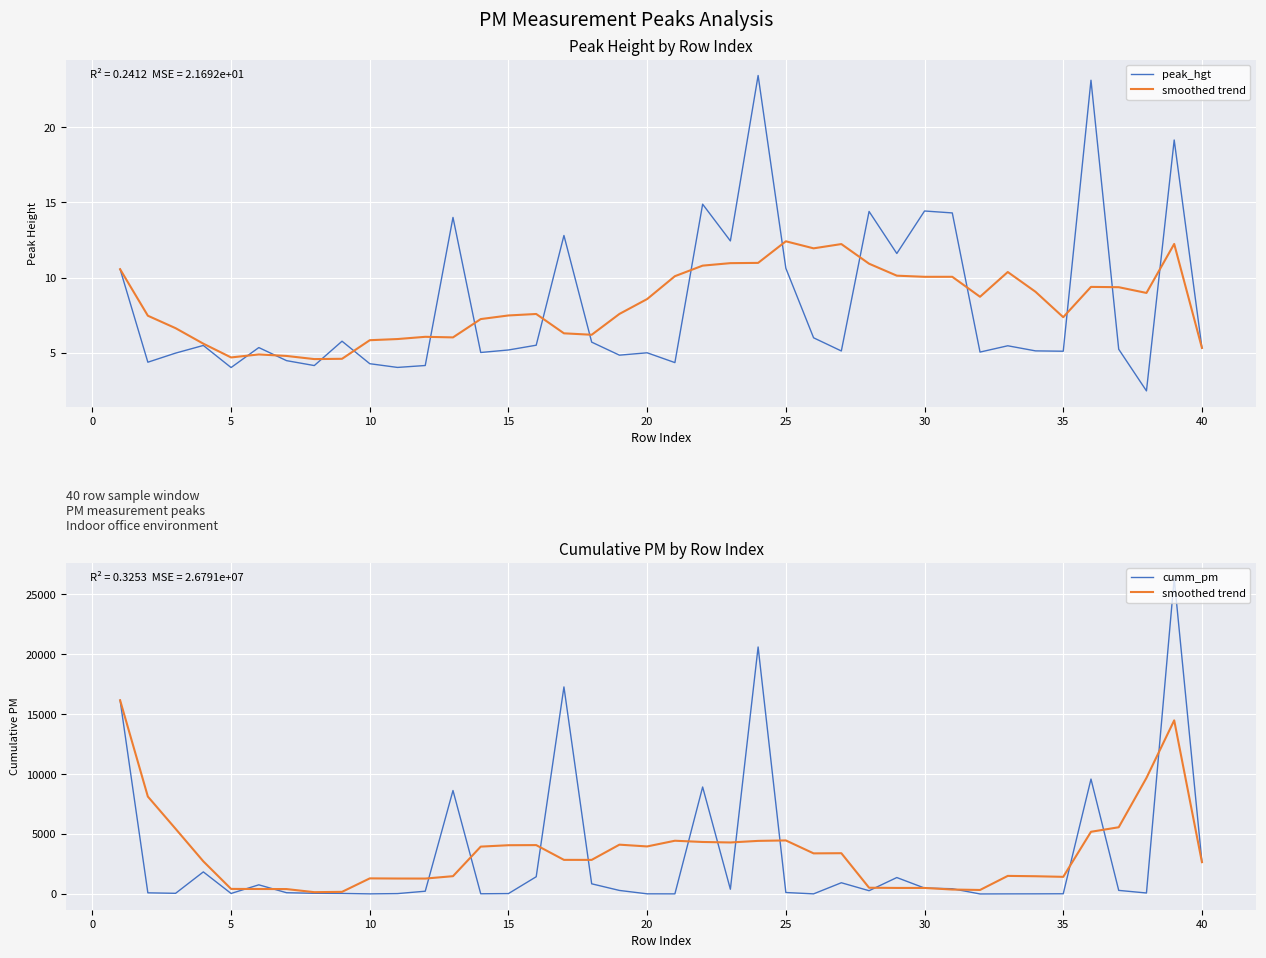

True or false: smoothed trend and peak_hgt cross at least once.

False